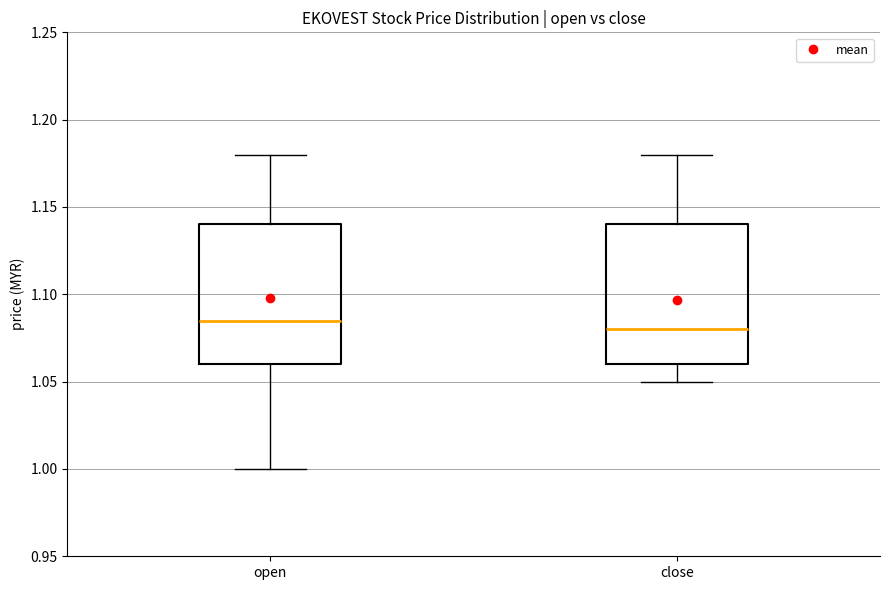

Reading left to right, read every box against the y-axis: the position of its median line, the range the box covers, and the ends of its whiskers. The values are not printed on the chart, so give them approximately, as read against the axis.

open: median 1.085, box 1.060 to 1.140, whiskers 1.000 to 1.180
close: median 1.080, box 1.060 to 1.140, whiskers 1.050 to 1.180